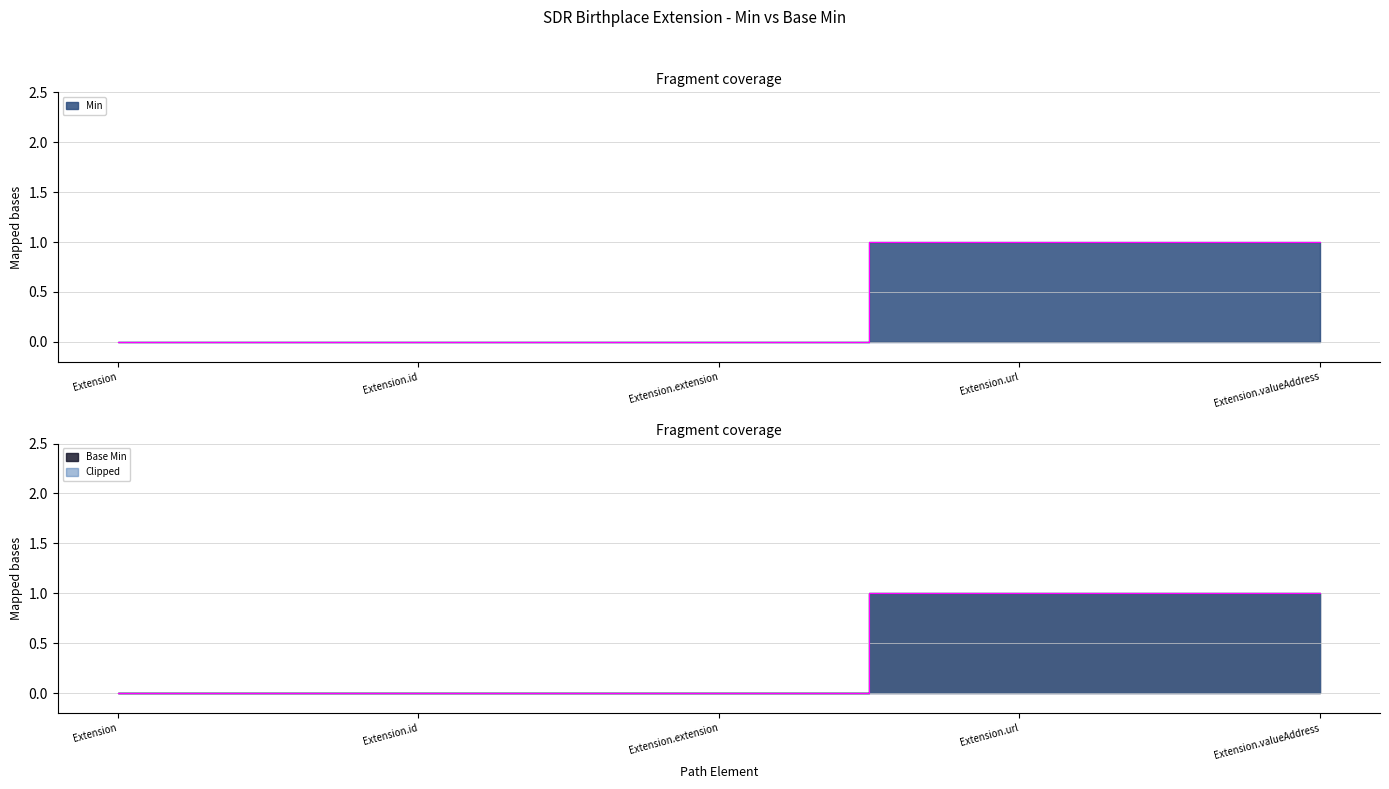

True or false: Min has a value of 0 at Extension.id.

True